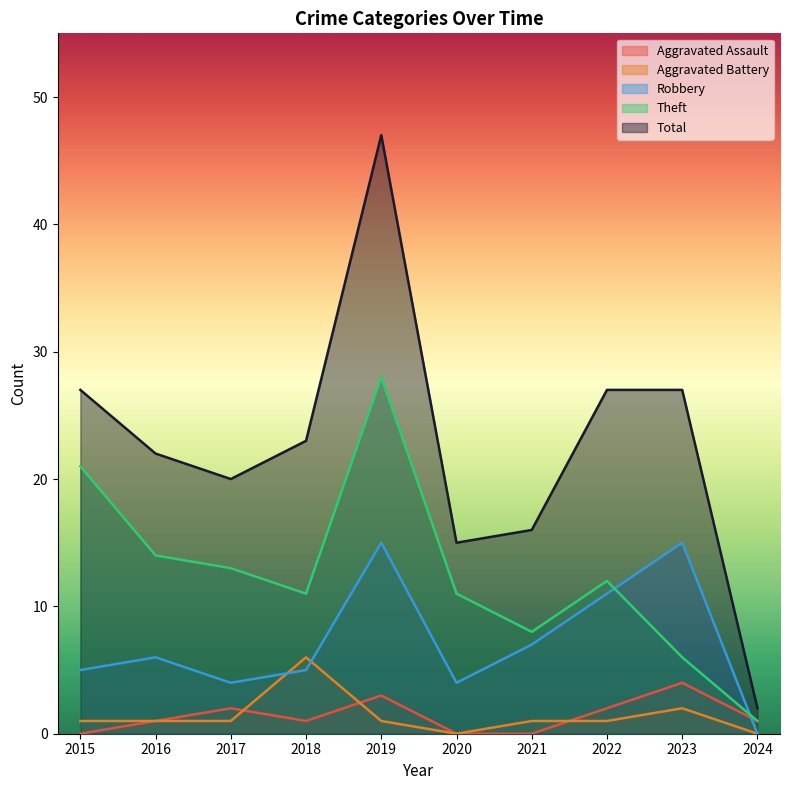

What is the difference between the Total values at 2018 and 2022?

4